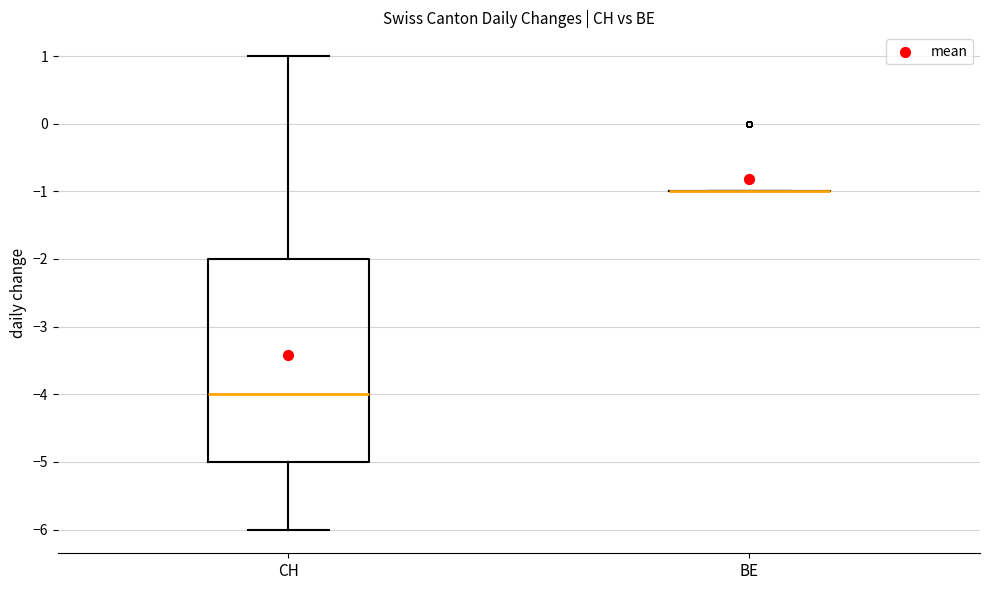

Where is the upper edge of the box for CH on the y-axis? The values are not printed on the chart, so give them approximately, as read against the axis.

-2